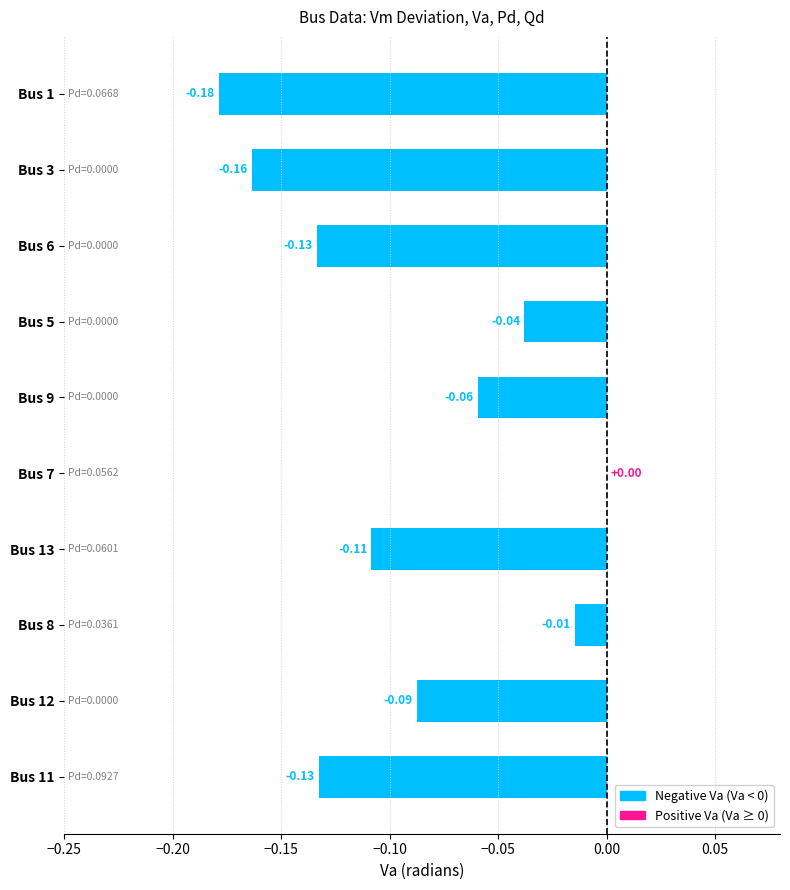

What is the change in value from Bus 6 to Bus 5?

+0.1